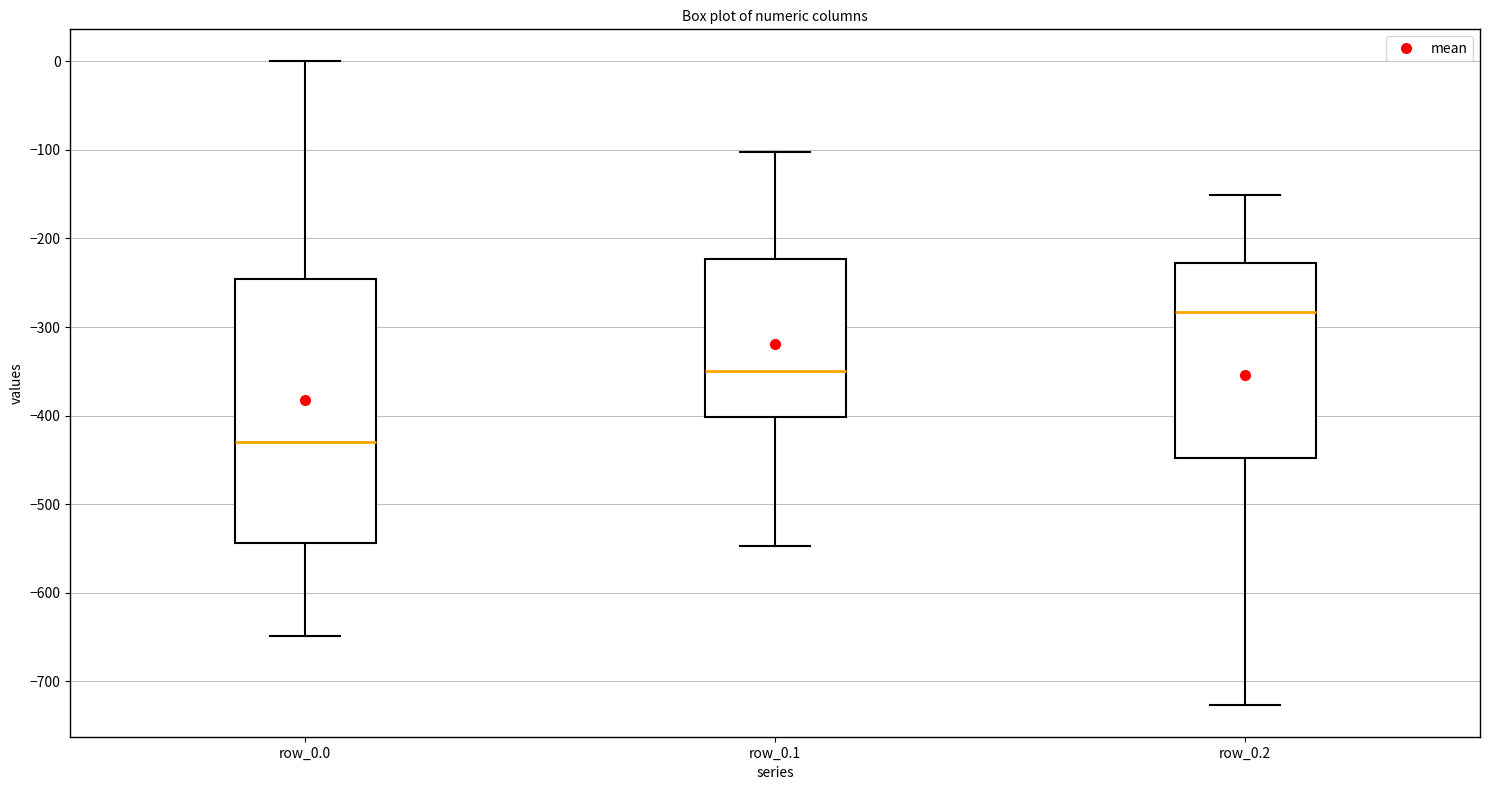

Where does the upper whisker of the box for row_0.0 end on the y-axis? The values are not printed on the chart, so give them approximately, as read against the axis.

0